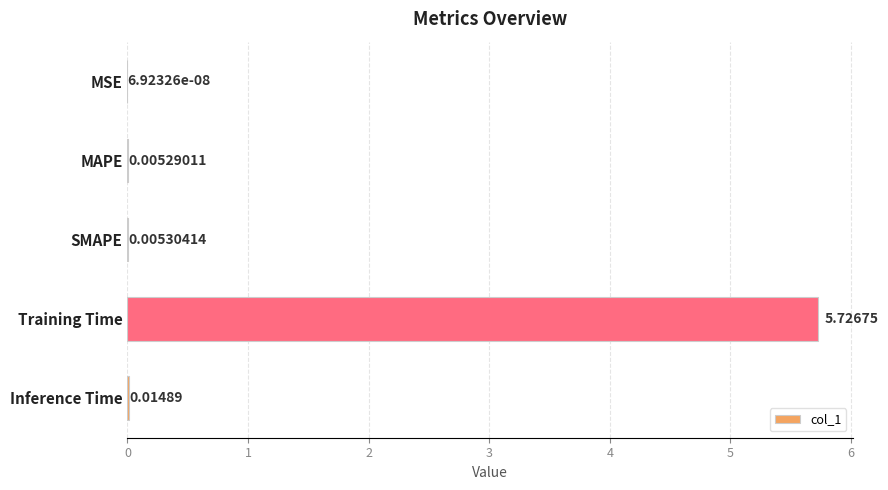

At which label is the value closest to 2?

Inference Time